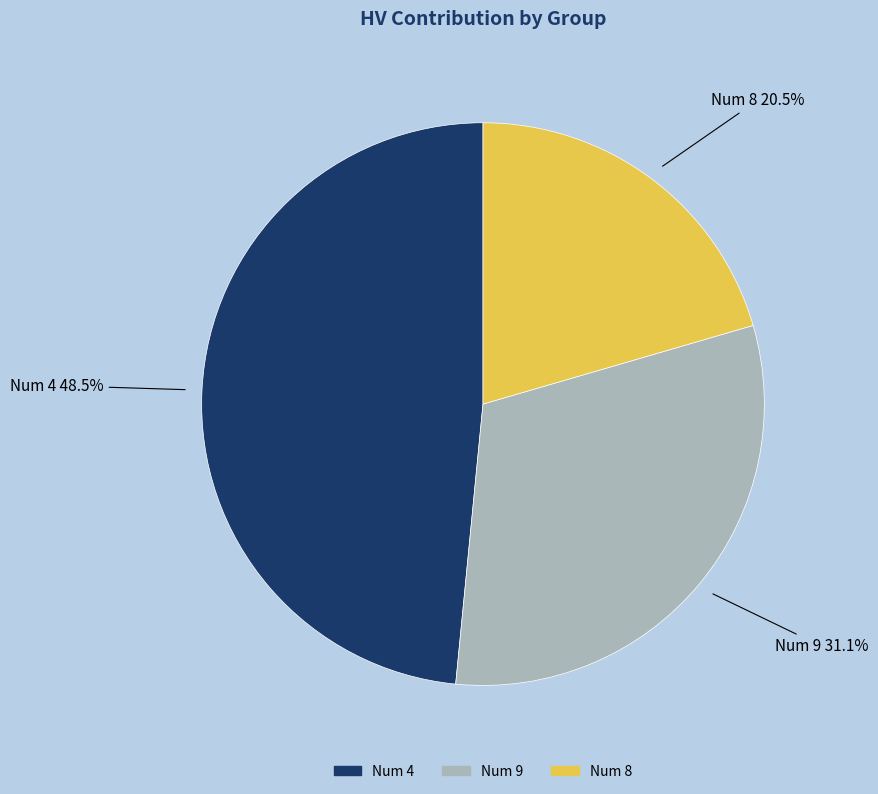

Does any single category account for the majority?

No